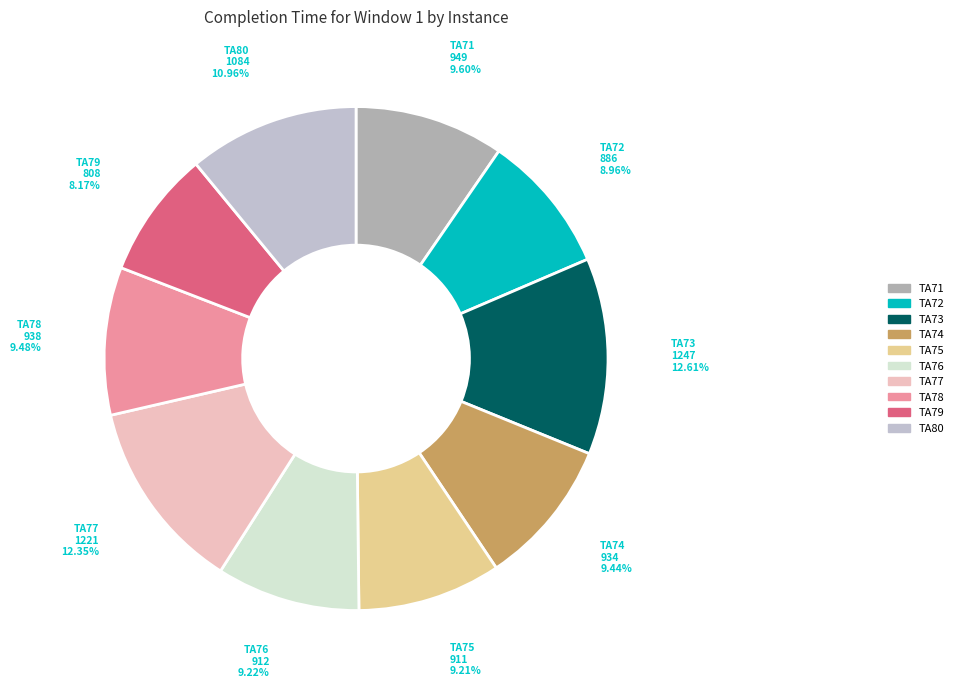

What is the smallest slice in the pie chart?

TA79